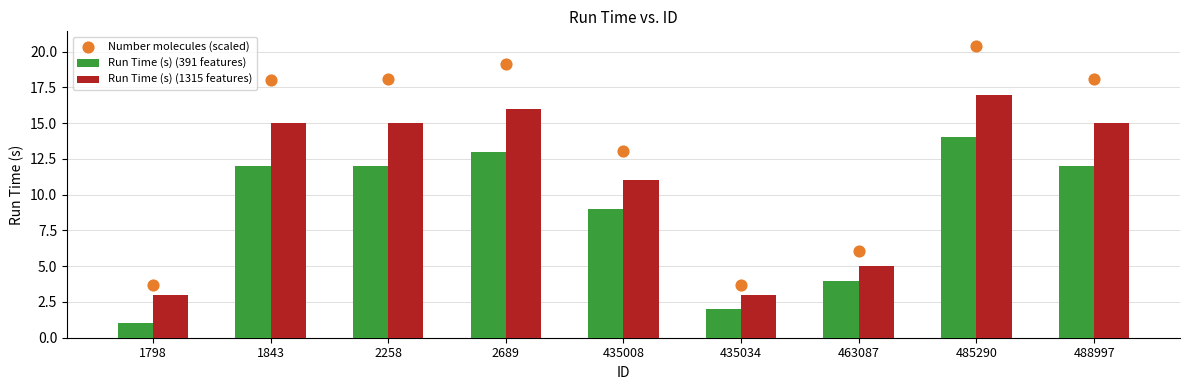

Which series reaches the minimum Y coordinate?

Run Time (s) (391 features)